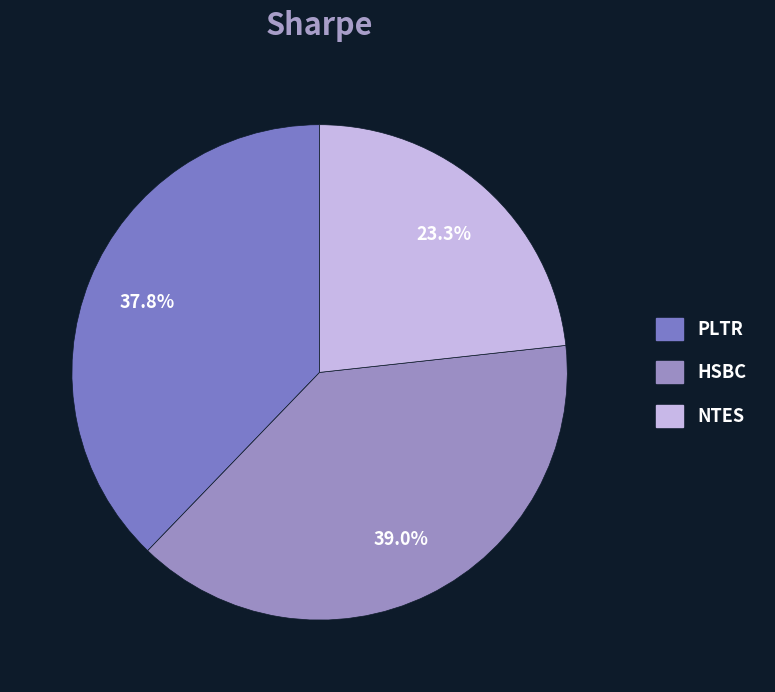

Combined, what portion of the pie is HSBC and NTES?

62.2%